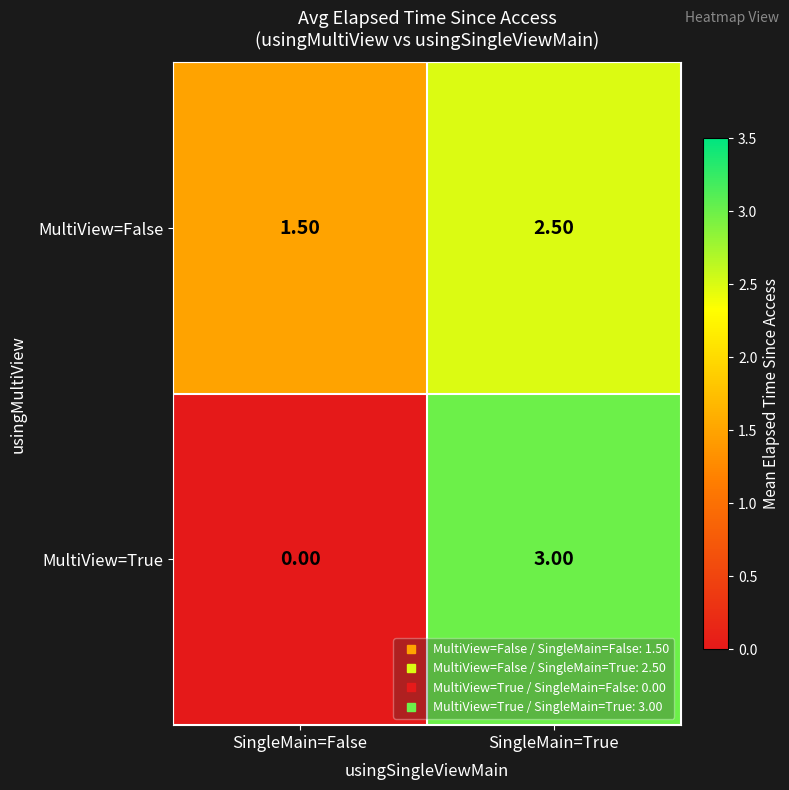

At which label is MultiView=False closest to 2?

SingleMain=False